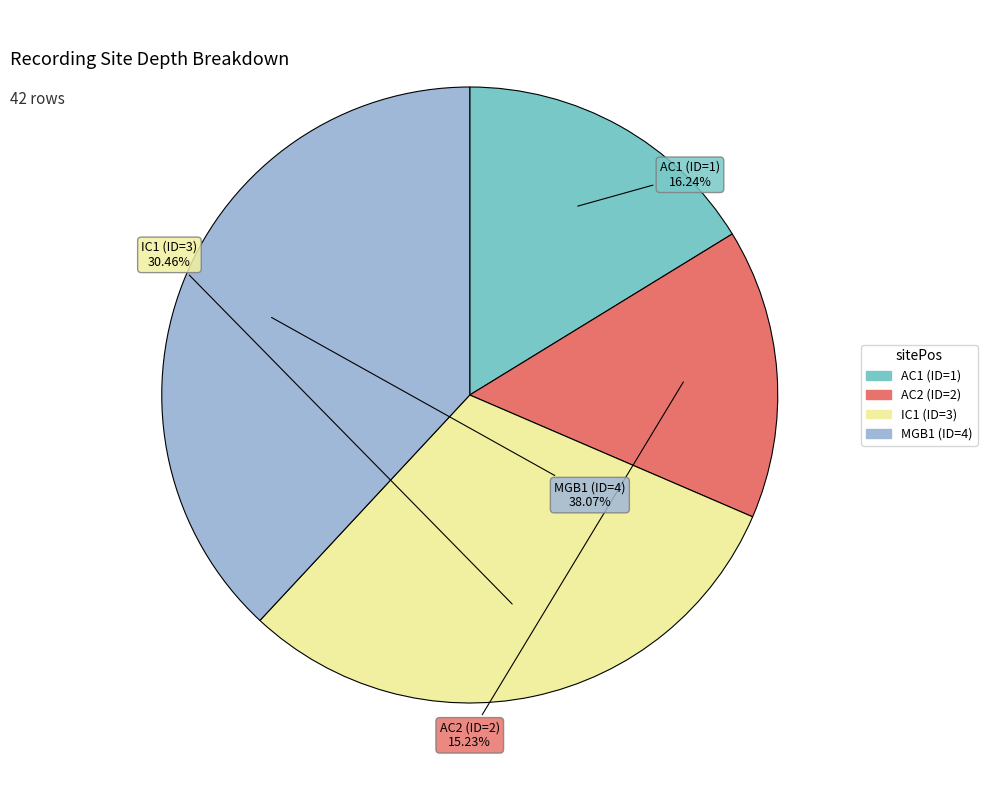

Approximately how many times larger is the value at IC1 (ID=3) compared to MGB1 (ID=4)?

0.8